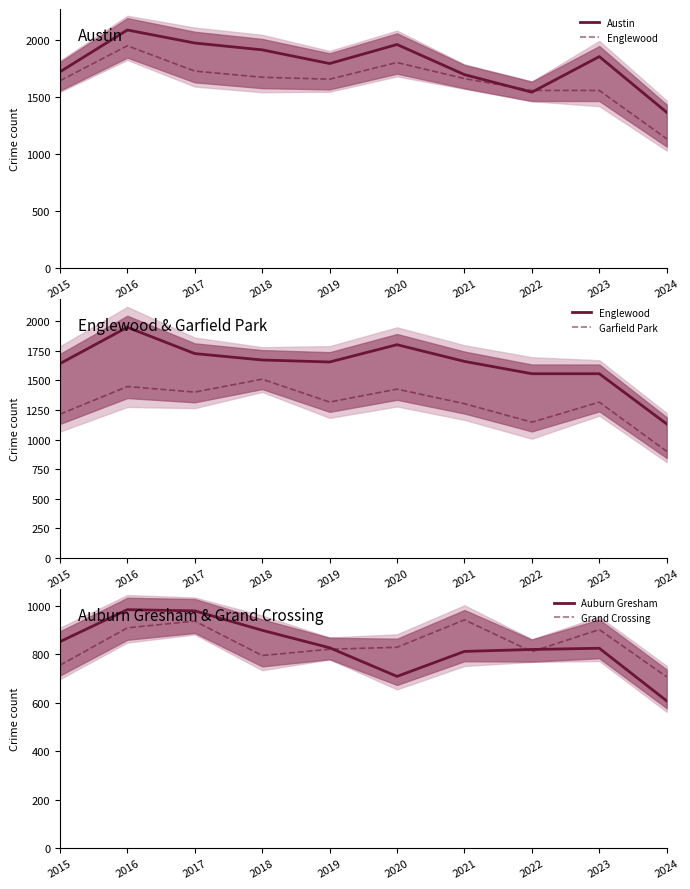

Rank the series by their maximum value, from highest to lowest.

Austin, Englewood, Garfield Park, Auburn Gresham, Grand Crossing